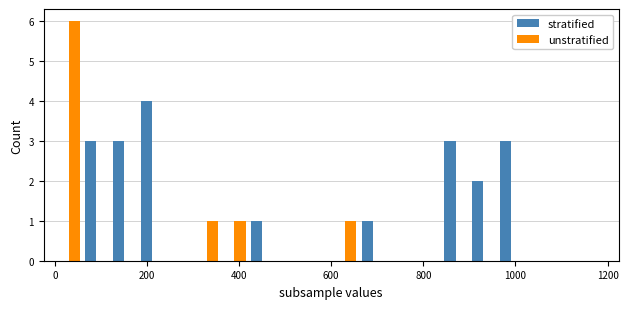

What is the maximum value shown in the chart?

6